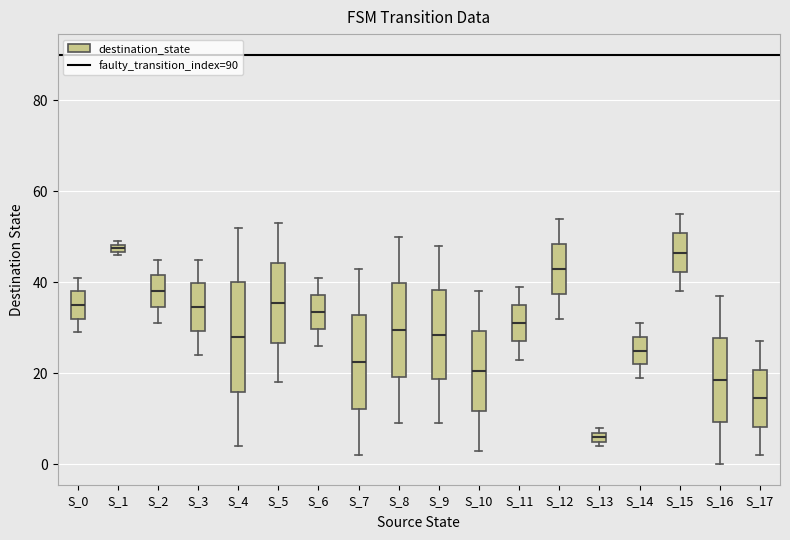

Which box is the tallest, from its lower edge to its upper edge?

S_4